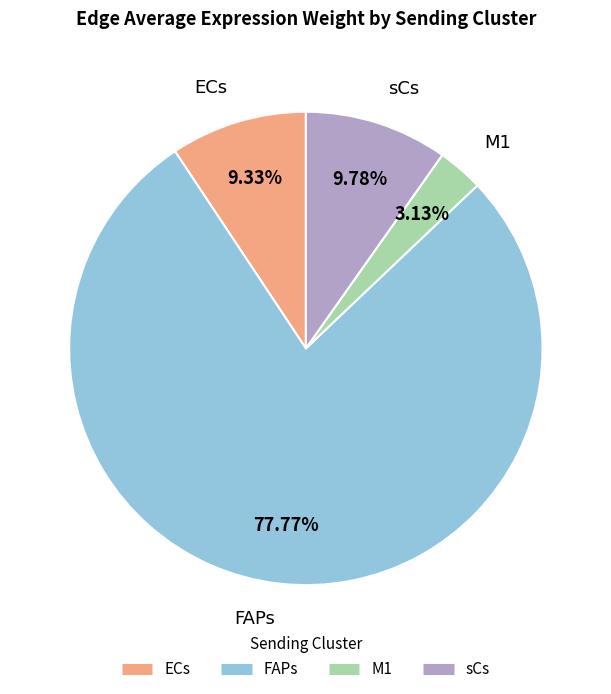

Which slice is the largest?

FAPs